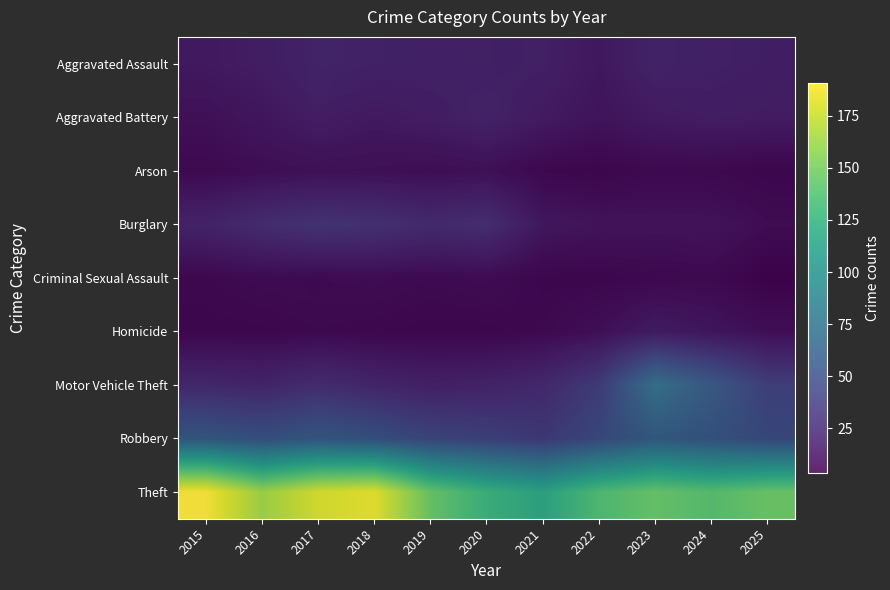

True or false: Arson has a value of 10.9 at 2021.

False